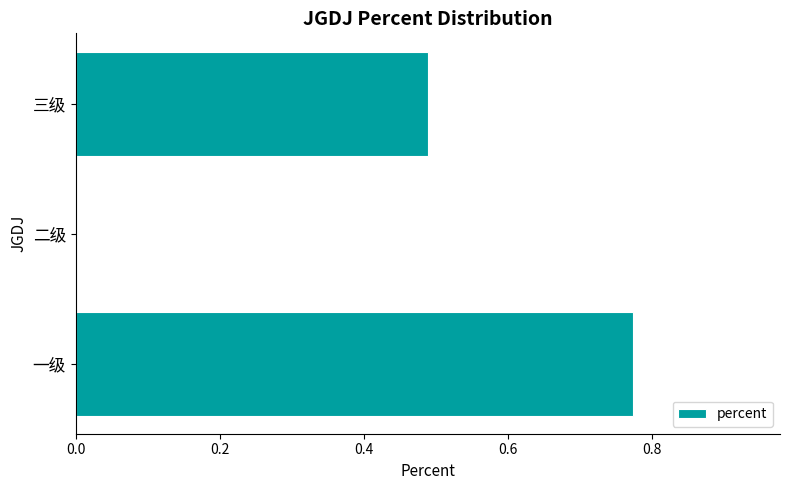

The chart shows a value of 0.1 at 三级. True or false?

False